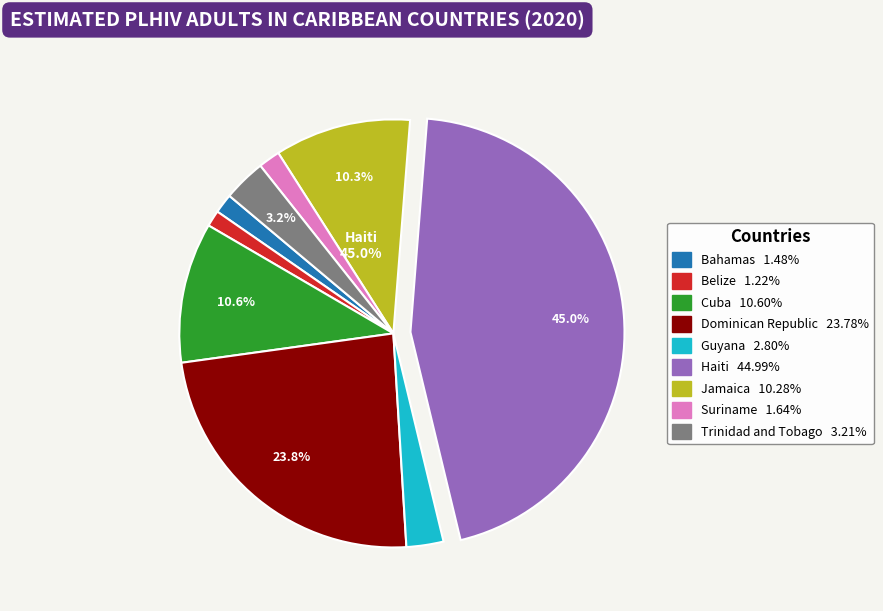

Rank the categories by value from highest to lowest.

Haiti, Dominican Republic, Cuba, Jamaica, Trinidad and Tobago, Guyana, Suriname, Bahamas, Belize